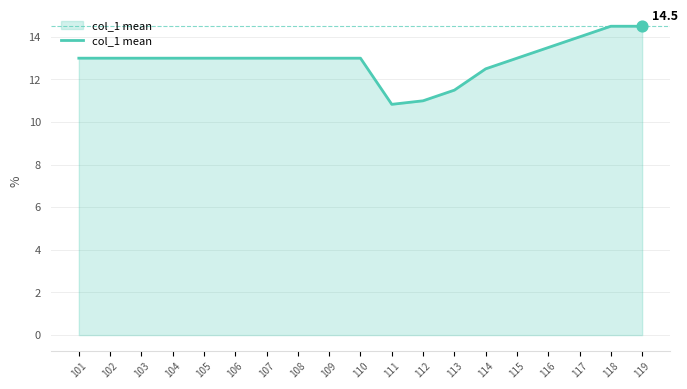

Between 105 and 118, which is larger?

118